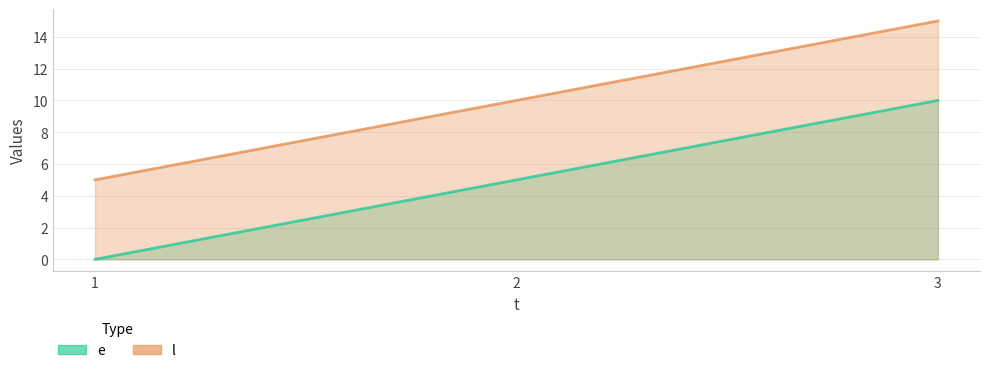

What is the average value of the l series?

10